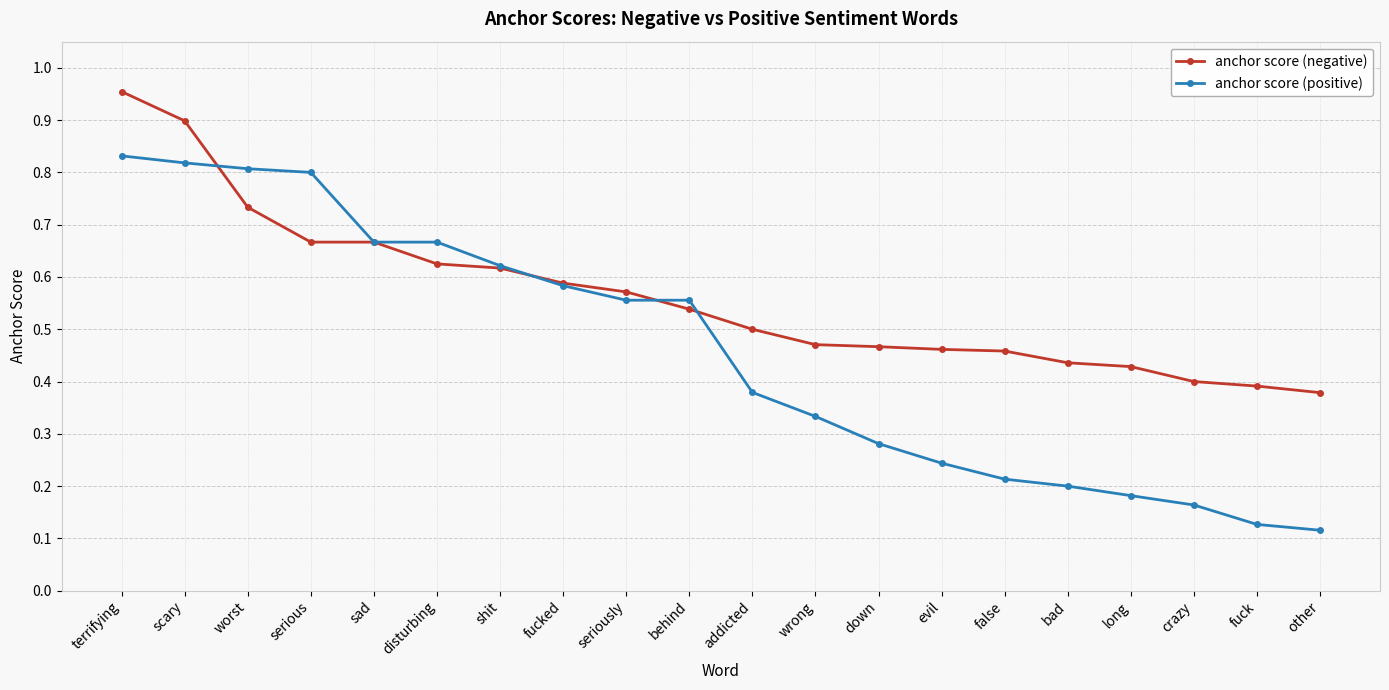

What is the sum of all anchor score (negative) values?

11.3